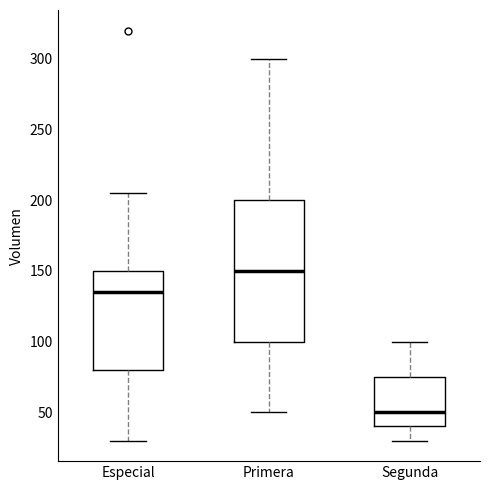

Which box's median line is the highest?

Primera